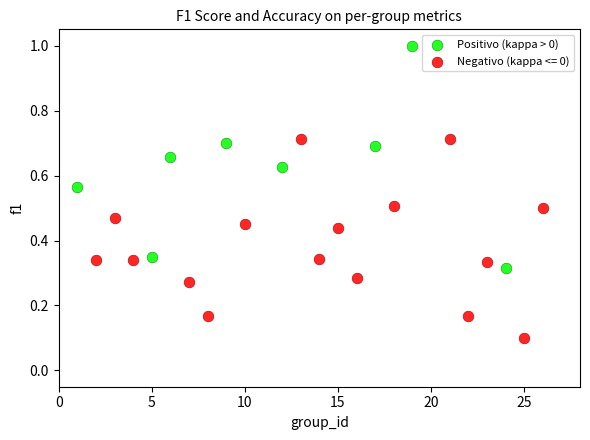

Which series contains the highest Y value?

Positivo (kappa > 0)